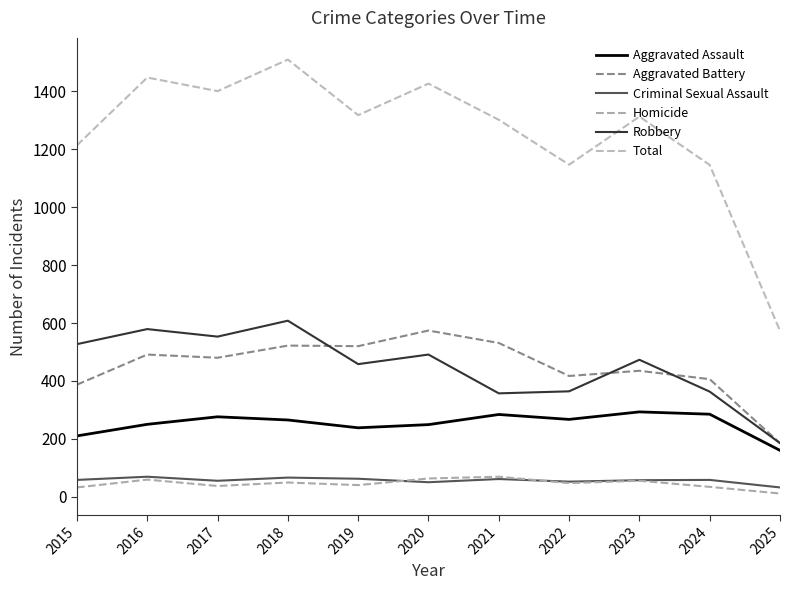

Read the Aggravated Assault value at 2021.

284